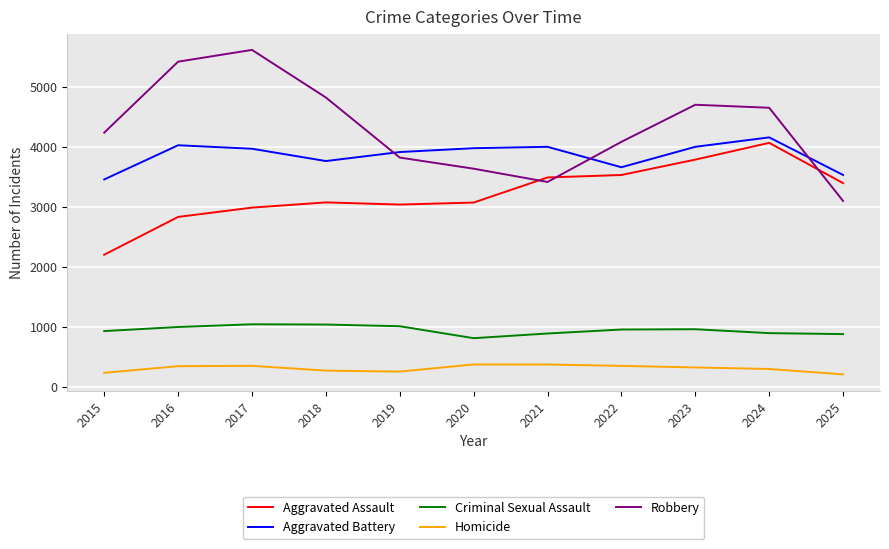

What value does the Robbery series have at 2017?

5611